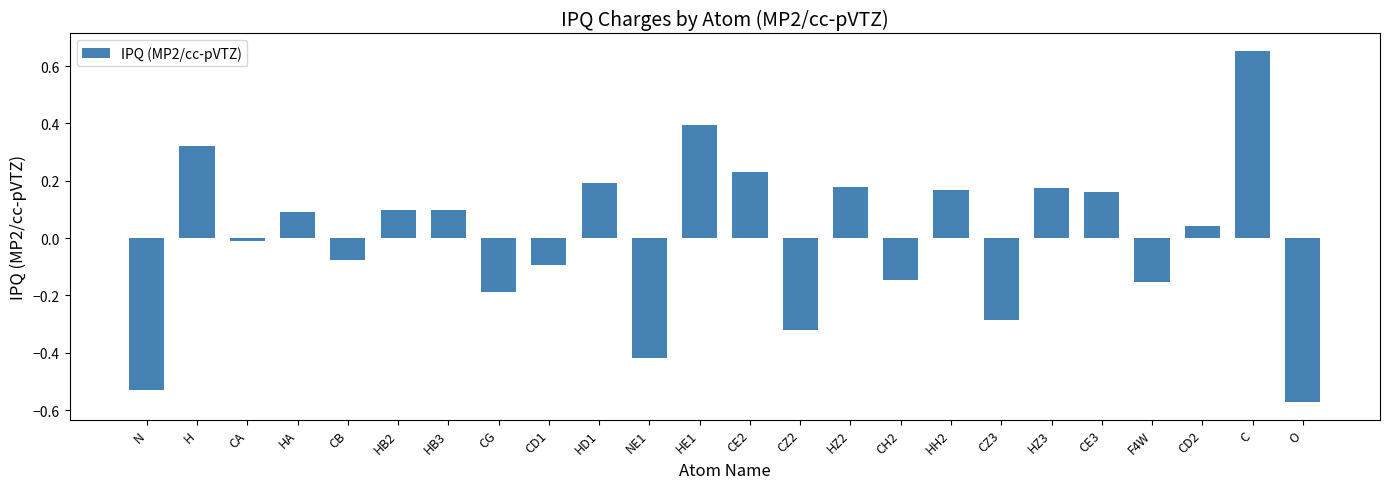

The value at CH2 is -0.1. True or false?

True